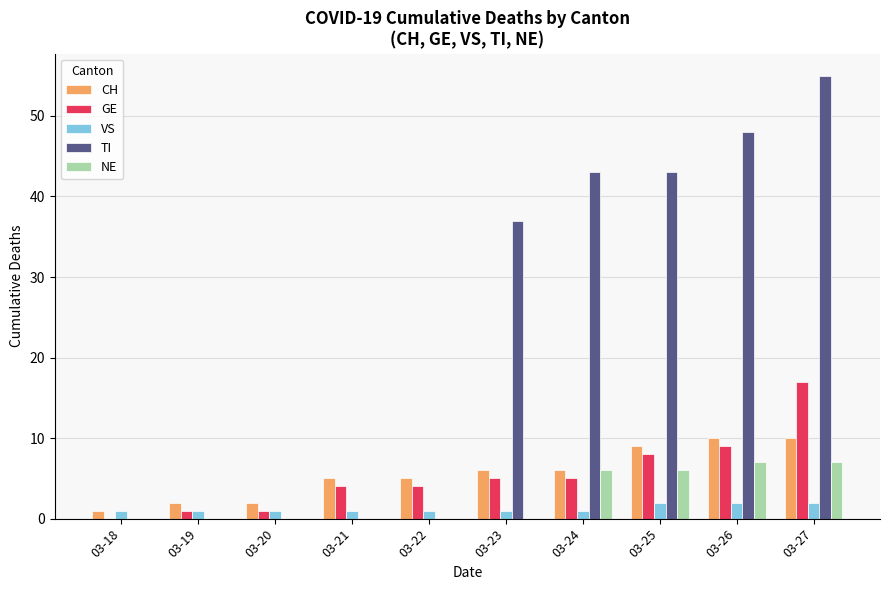

Are the bars horizontal?

No